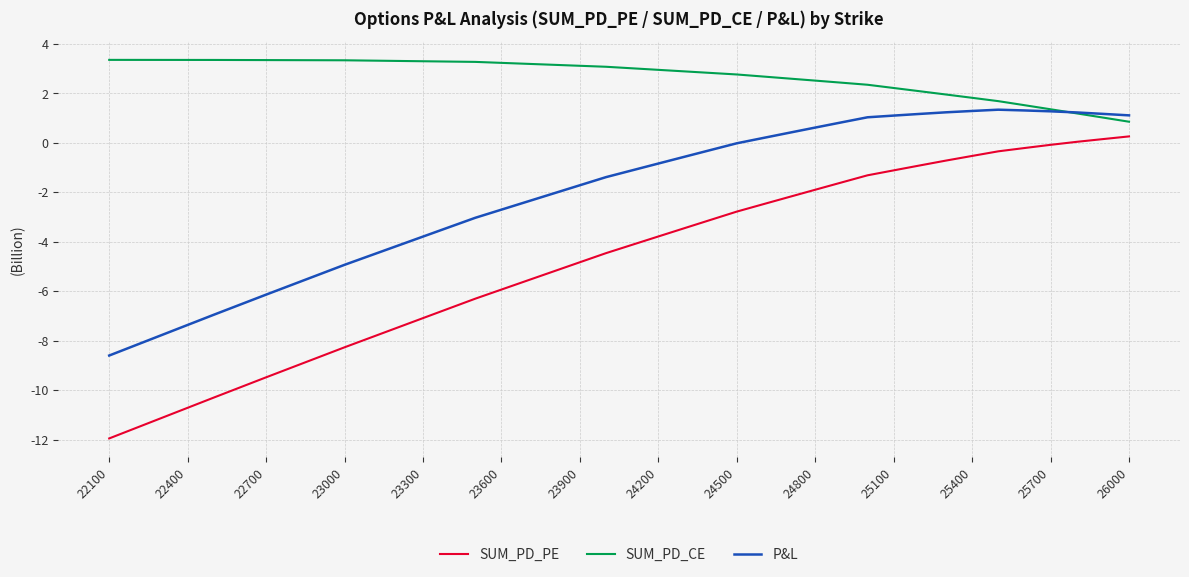

True or false: SUM_PD_CE and P&L intersect in this chart.

True